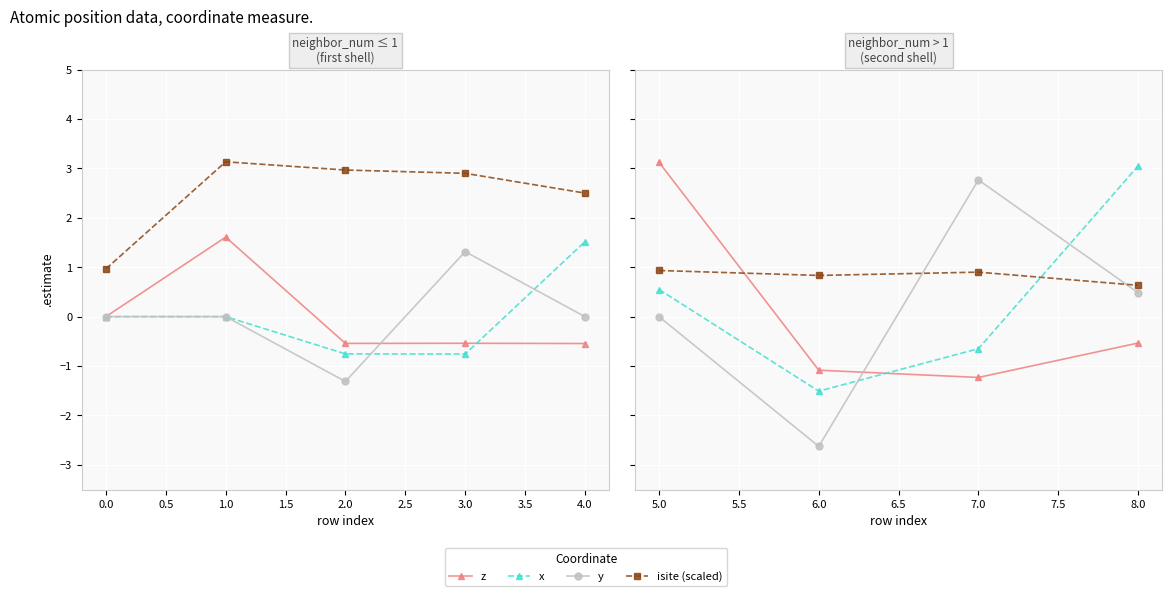

True or false: x has a value of -2.4 at 6.0.

False